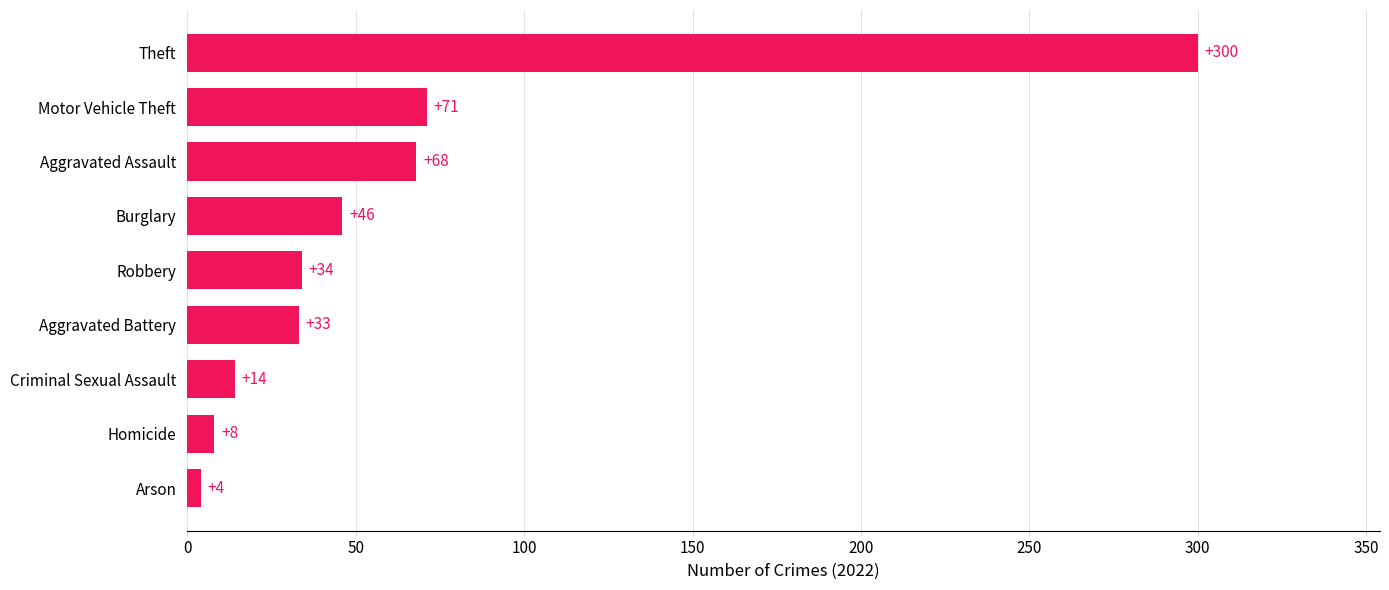

Does the chart contain any negative values?

No